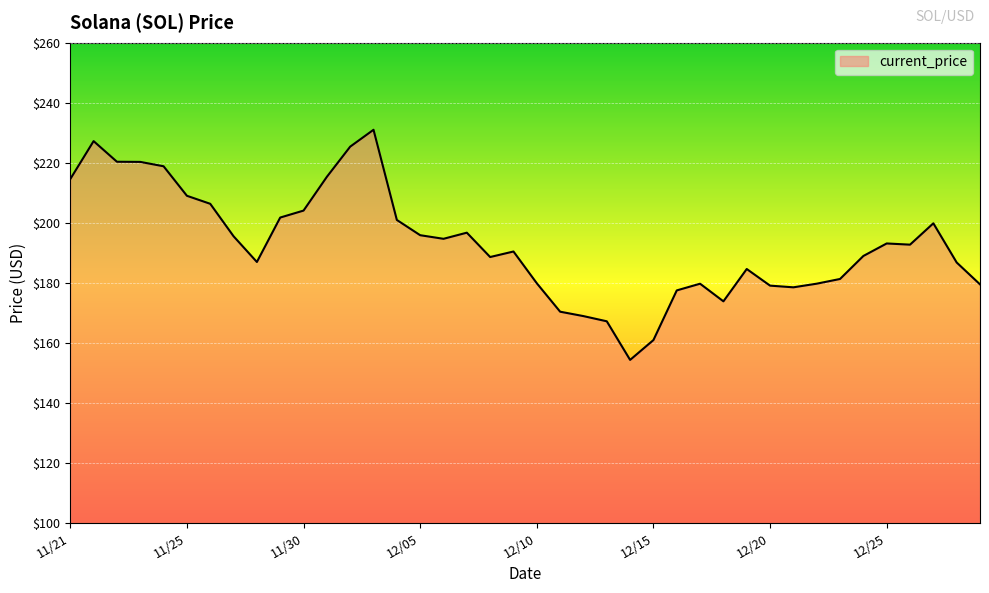

What is the difference between the maximum and minimum values?

76.7